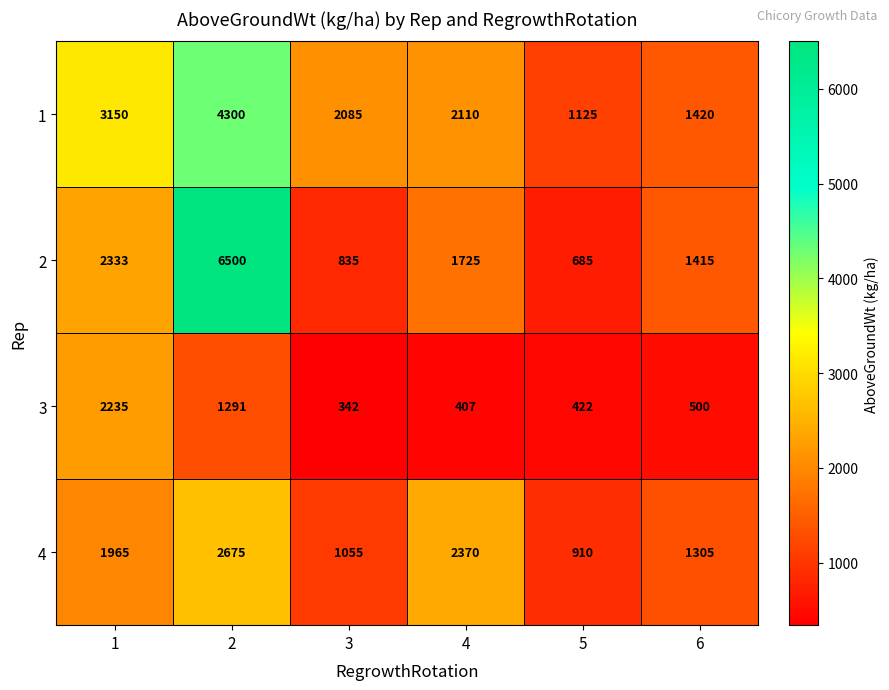

What is the minimum value for 3?

342